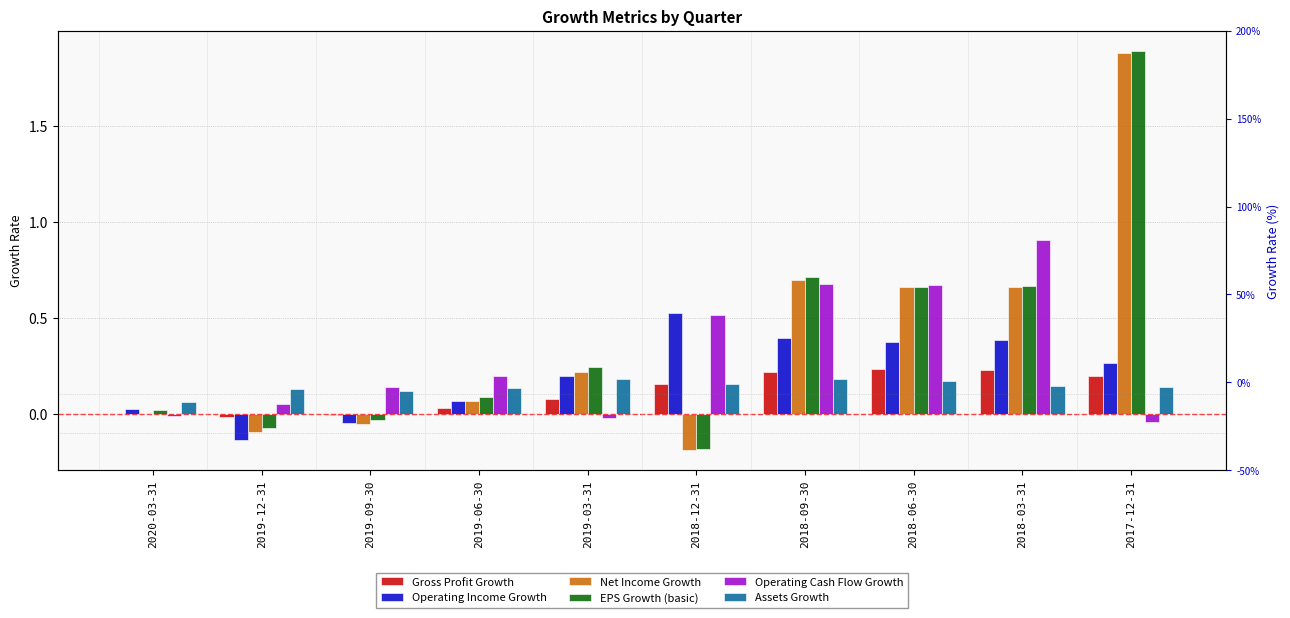

Rank the series by their maximum value, from lowest to highest.

Assets Growth, Gross Profit Growth, Operating Income Growth, Operating Cash Flow Growth, Net Income Growth, EPS Growth (basic)